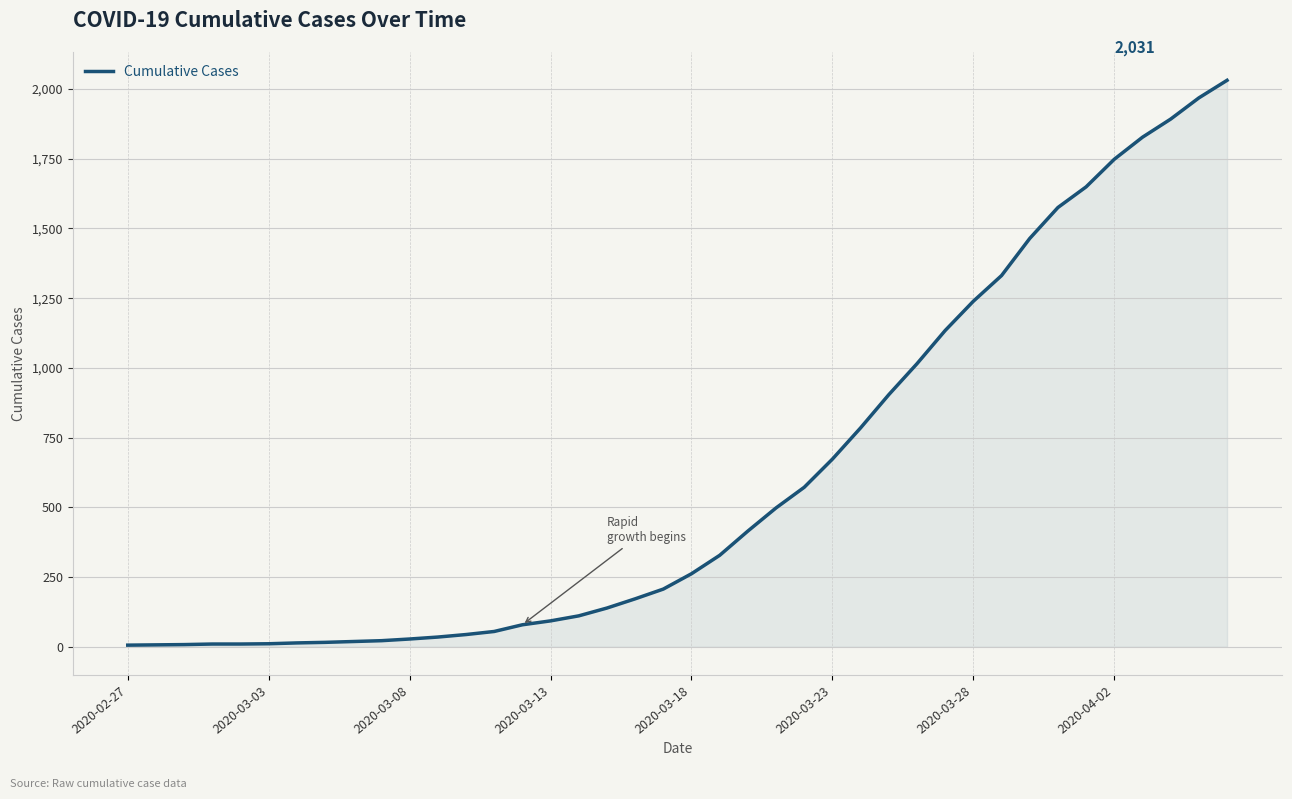

What is the greatest value displayed?

2031